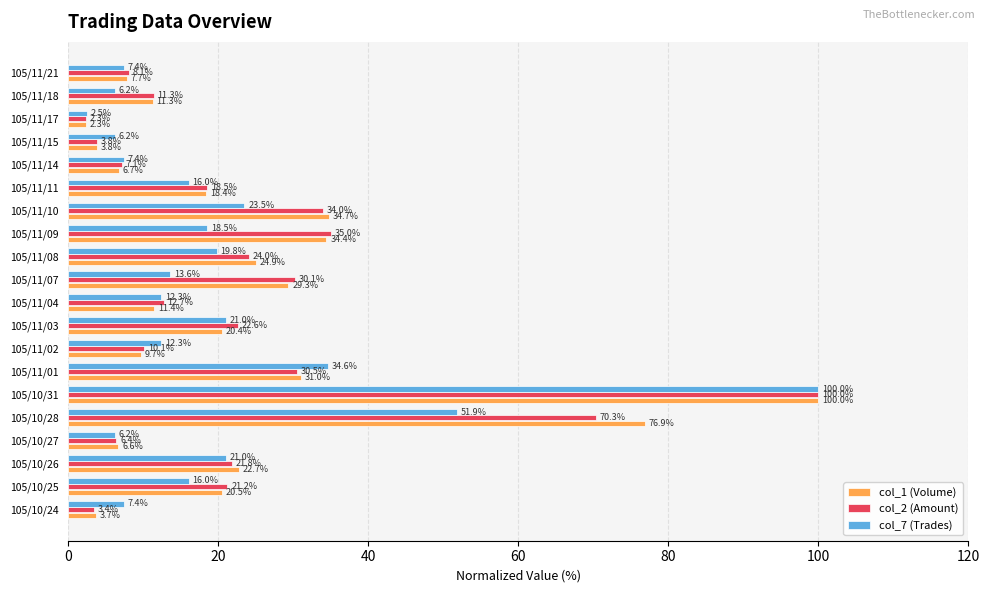

The col_7 (Trades) series shows 131.9 at 105/10/31. True or false?

False